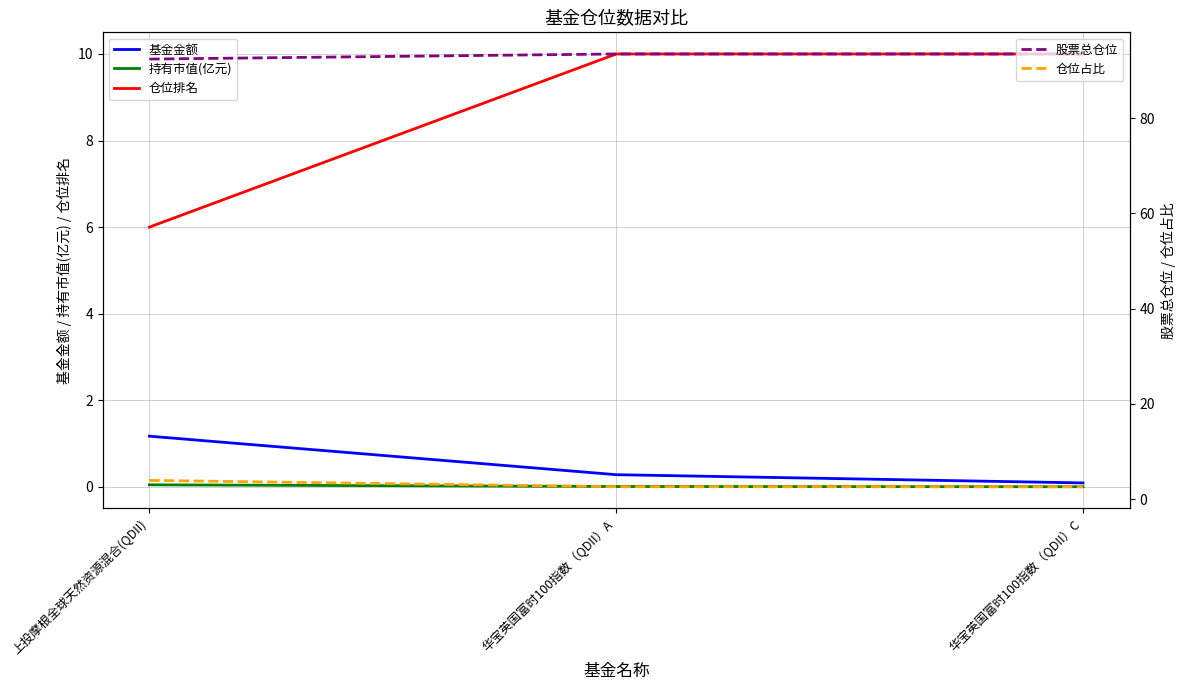

Reading right to left, transcribe all the data shown in this chart.

基金金额: 华宝英国富时100指数（QDII）C=0.1	华宝英国富时100指数（QDII）A=0.3	上投摩根全球天然资源混合(QDII)=1.2
持有市值(亿元): 华宝英国富时100指数（QDII）C=0.0	华宝英国富时100指数（QDII）A=0.0	上投摩根全球天然资源混合(QDII)=0.0
仓位排名: 华宝英国富时100指数（QDII）C=10.0	华宝英国富时100指数（QDII）A=10.0	上投摩根全球天然资源混合(QDII)=6.0
股票总仓位: 华宝英国富时100指数（QDII）C=93.5	华宝英国富时100指数（QDII）A=93.5	上投摩根全球天然资源混合(QDII)=92.4
仓位占比: 华宝英国富时100指数（QDII）C=2.6	华宝英国富时100指数（QDII）A=2.6	上投摩根全球天然资源混合(QDII)=3.9